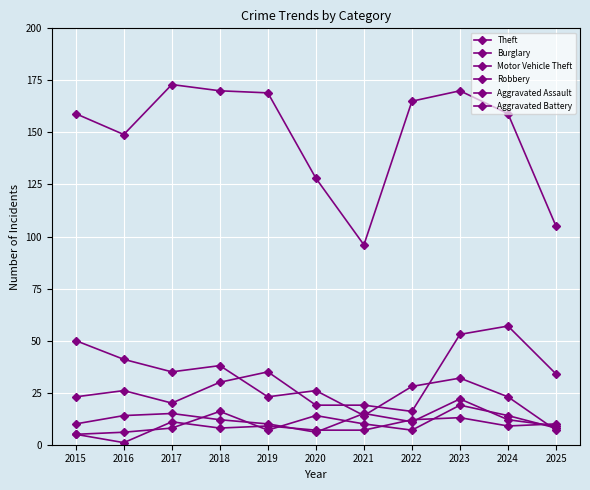

Is this an area chart (filled region under the line)?

No